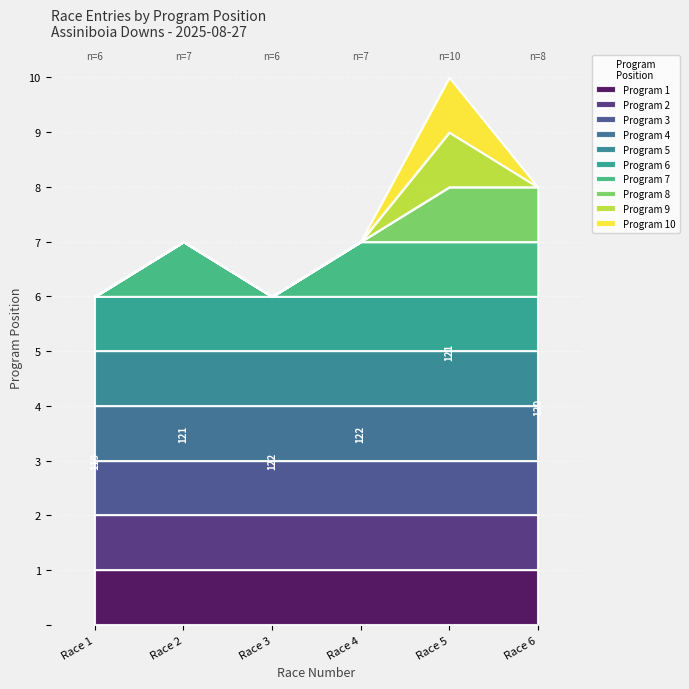

True or false: program_1 and program_2 cross at least once.

False